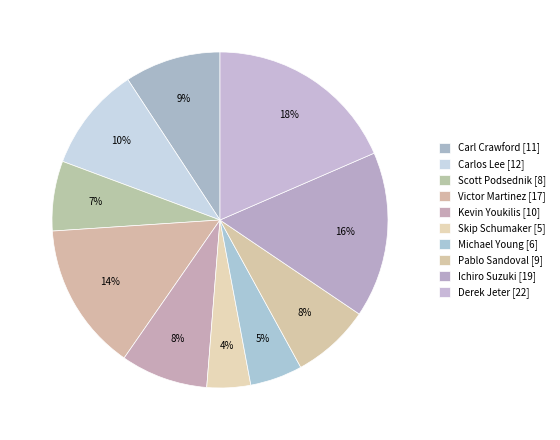

To the nearest percent, what portion does Derek Jeter represent?

18%